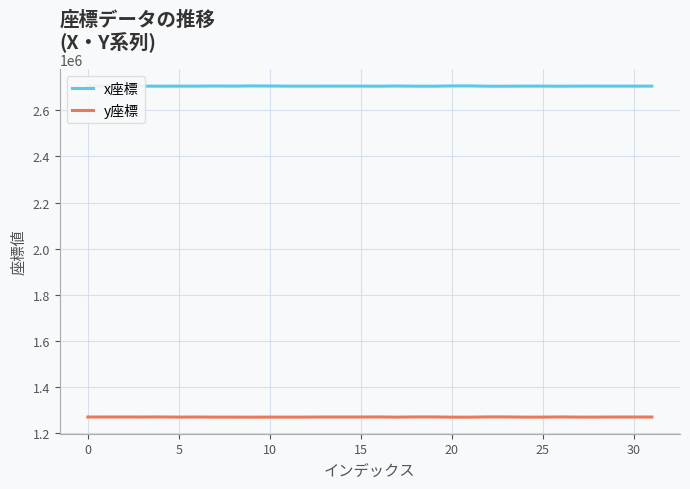

What is the smallest value displayed?

1268897.7